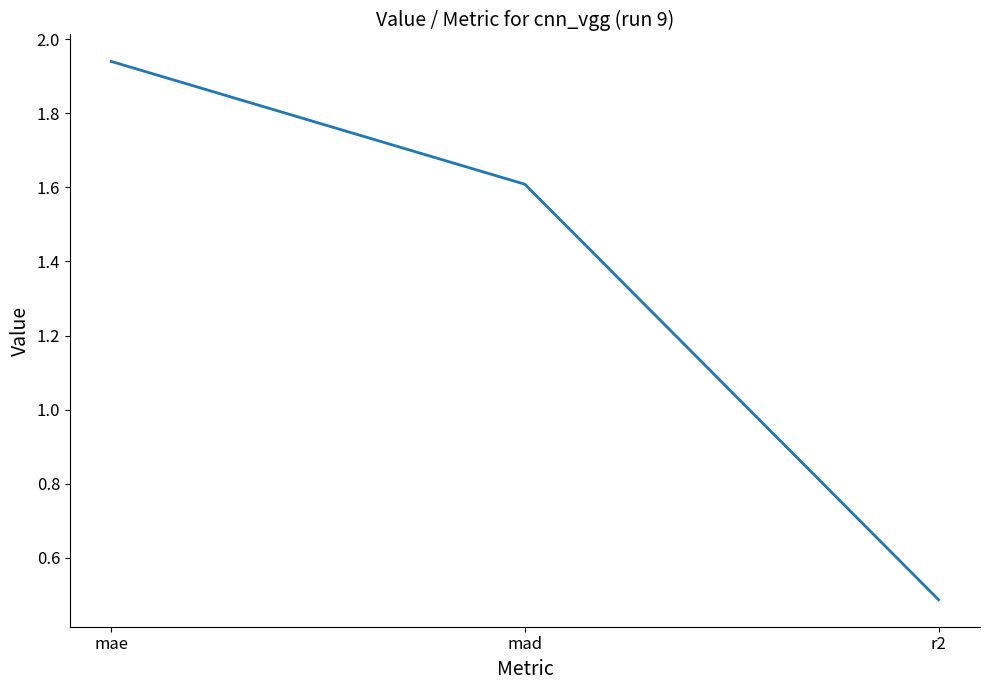

What is the difference between the values at mae and r2?

1.5